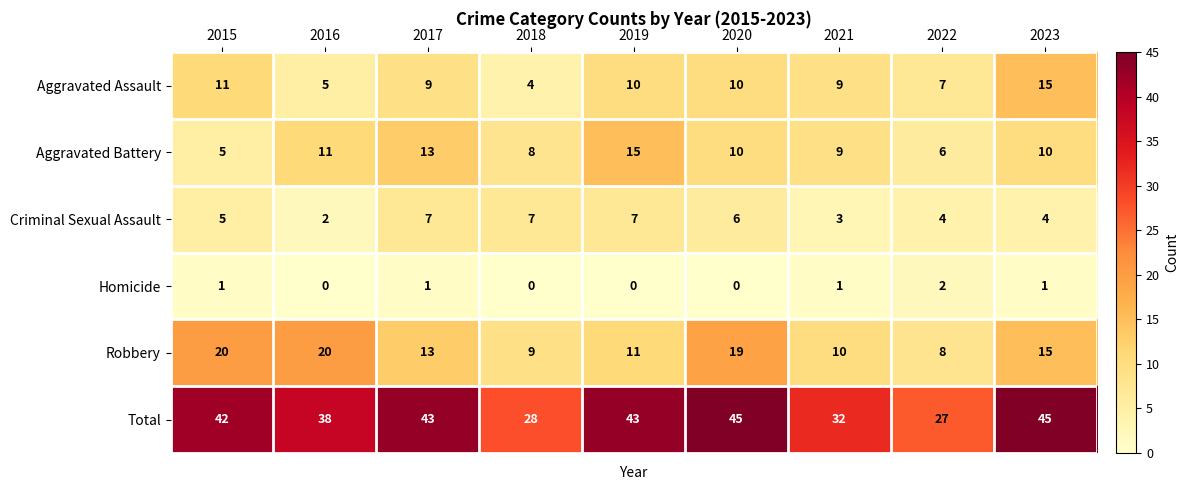

Which category has the lowest value in the Aggravated Assault series?

2018